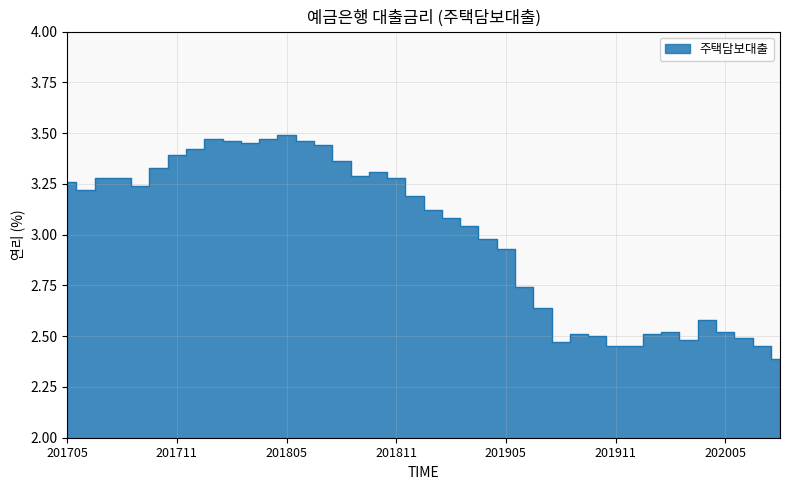

How many lines are shown in the chart?

1